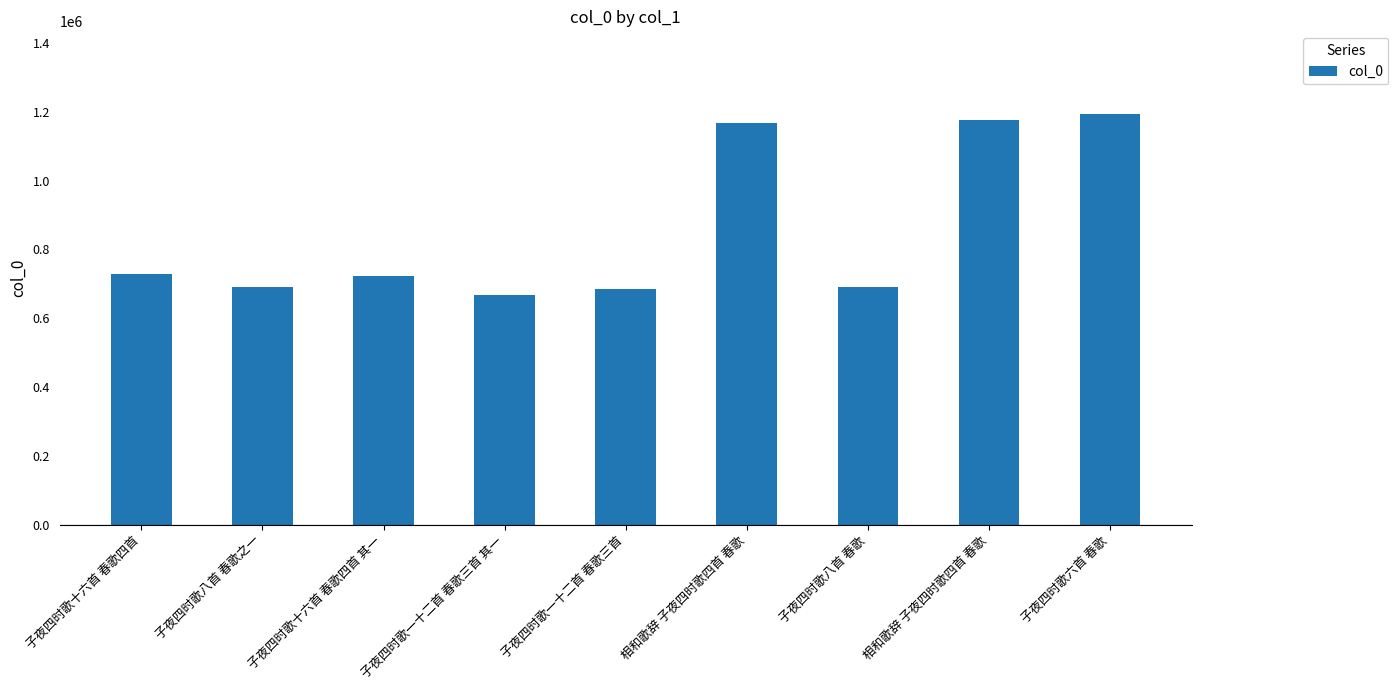

Where does the data first go above 723803?

子夜四时歌十六首 春歌四首